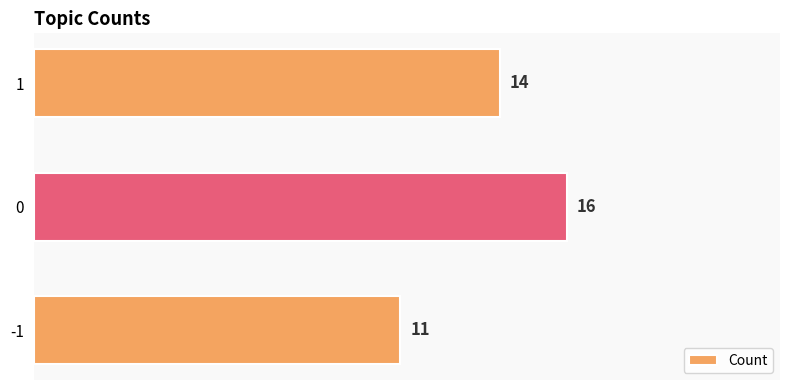

The chart shows a value of 7 at -1. True or false?

False